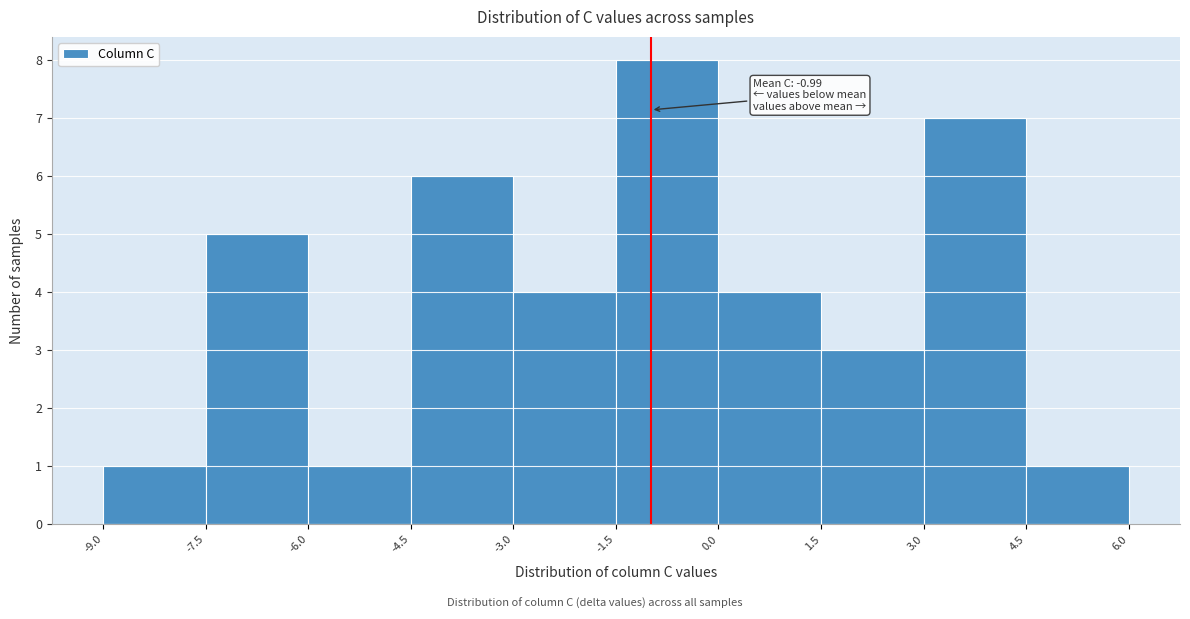

Over which range of the x-axis is the bar tallest?

-1.5 to 0.0